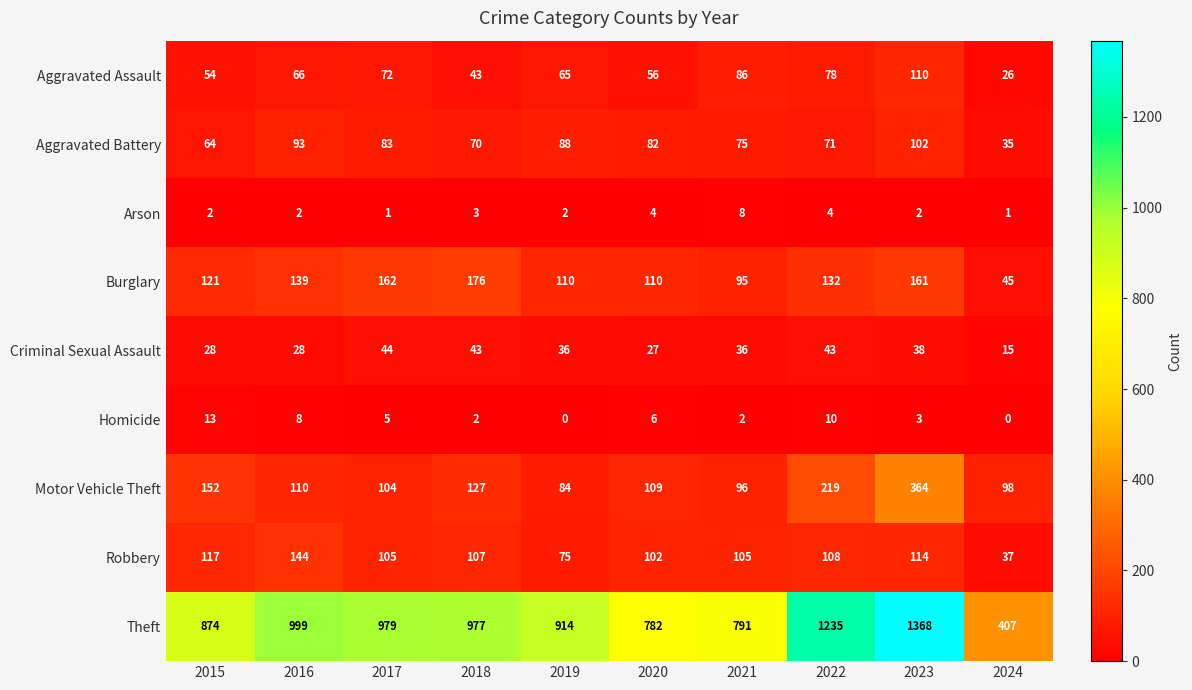

What is the sum of the Aggravated Assault values at 2015 and 2021?

140